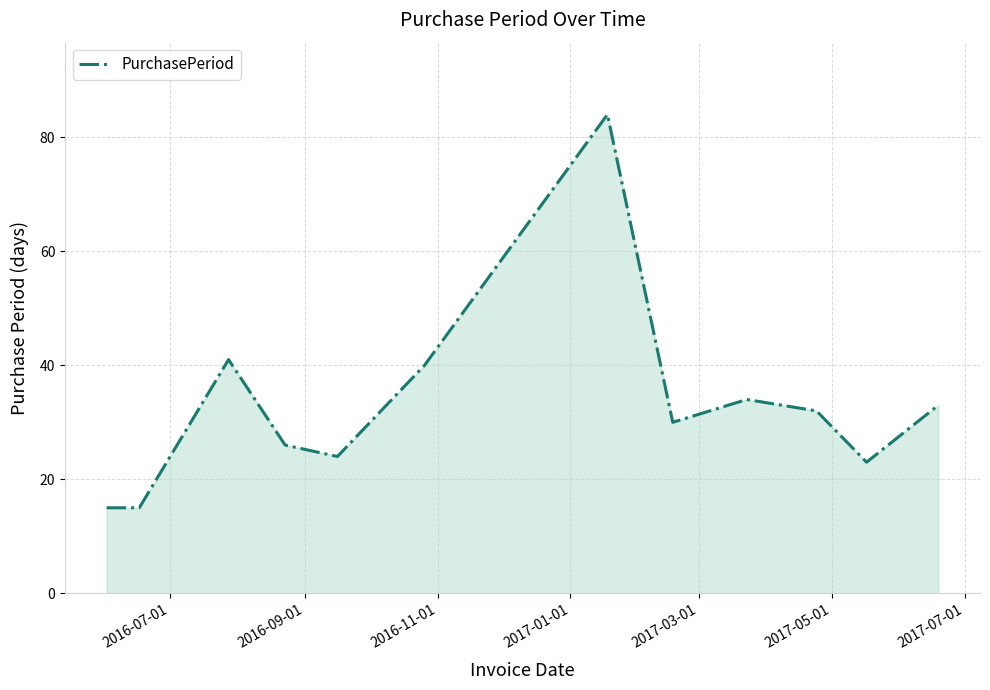

What is the greatest value displayed?

84